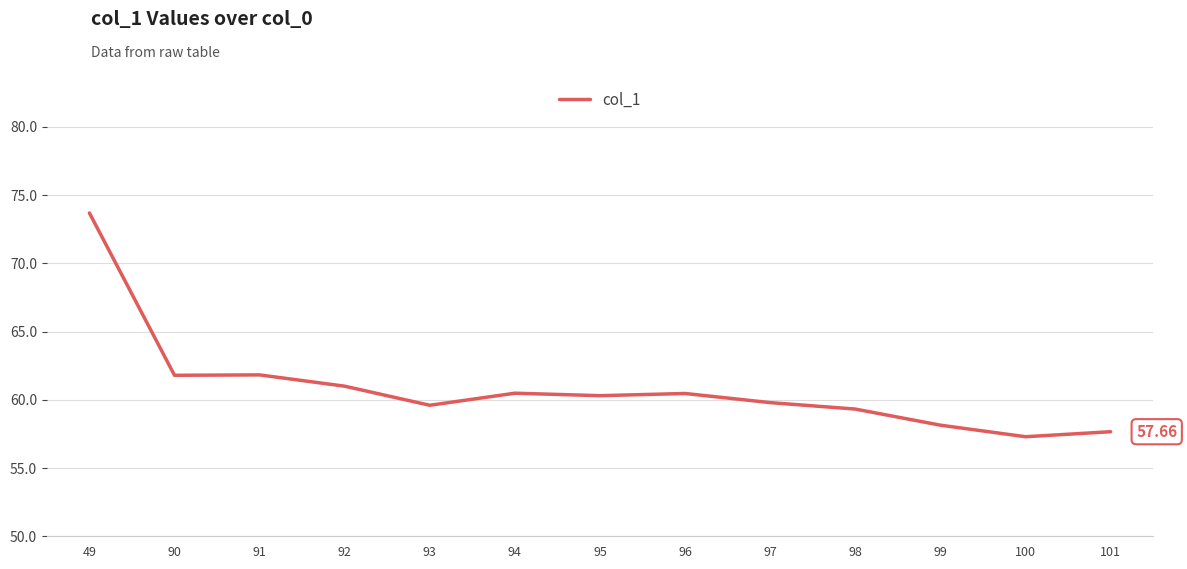

What is the ratio of the value at 49 to the value at 91?

1.2